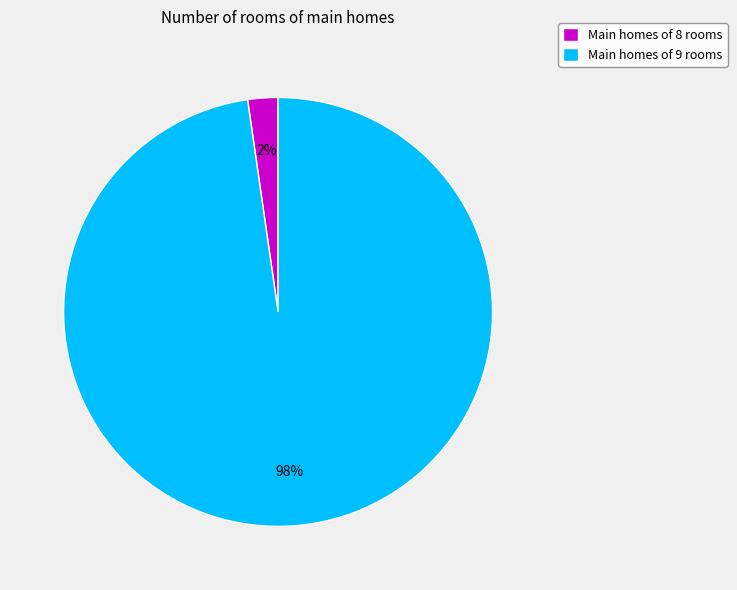

Is there any slice that represents more than half of the pie?

Yes